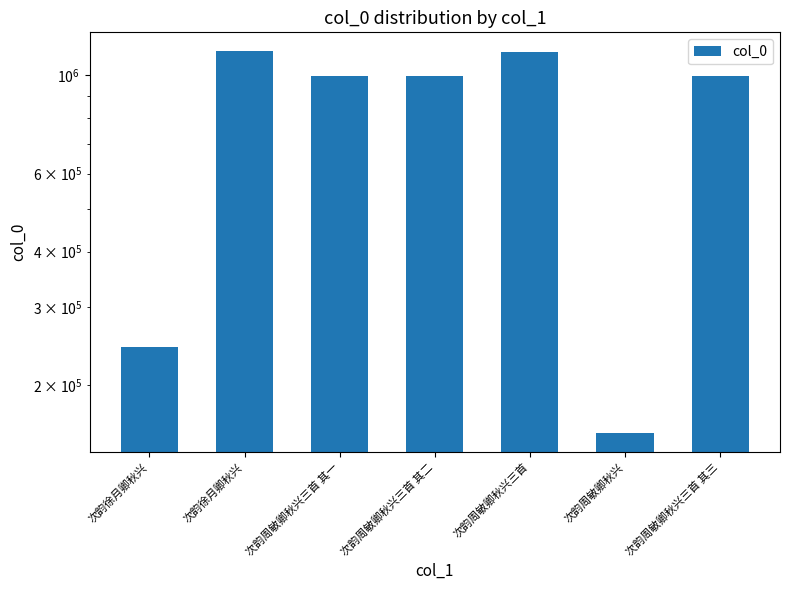

Approximately how many times larger is the value at 次韵周敏卿秋兴三首 compared to 次韵周敏卿秋兴三首 其一?

1.1